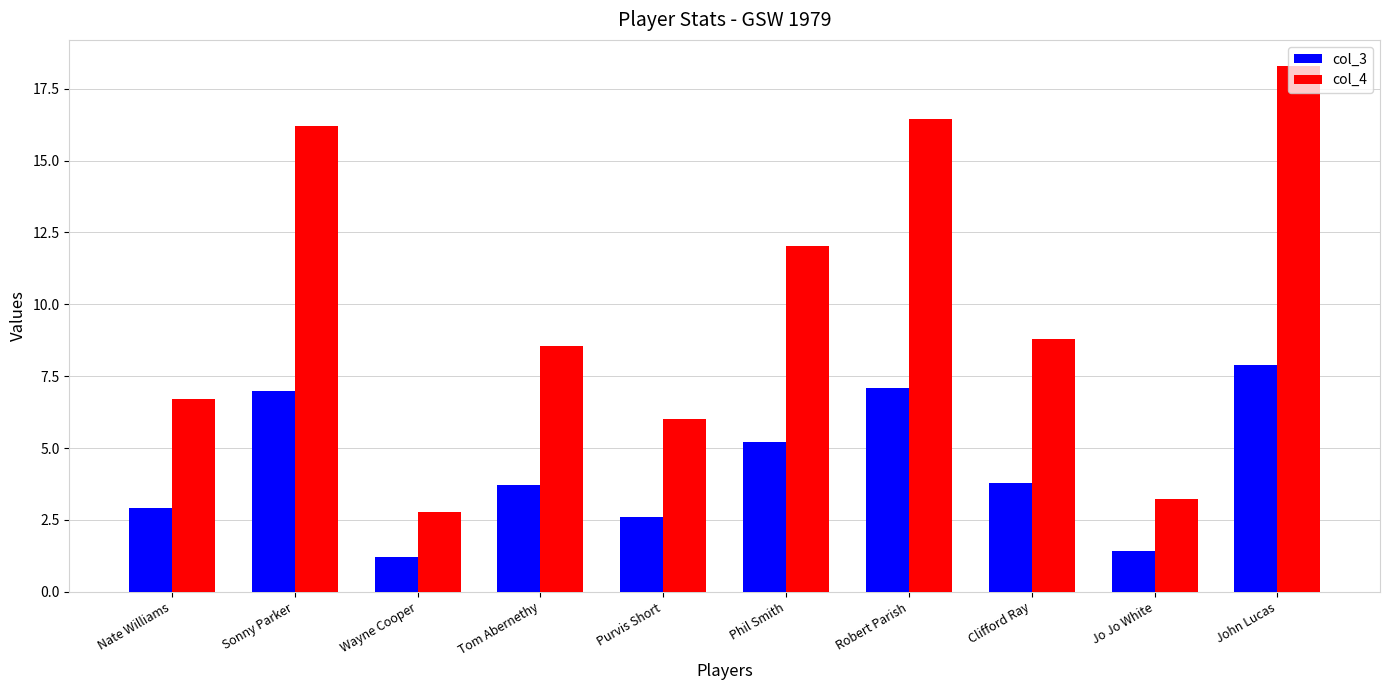

Reading right to left, list all the values displayed in this chart.

col_3: 7.9	1.4	3.8	7.1	5.2	2.6	3.7	1.2	7.0	2.9
col_4: 18.3	3.2	8.8	16.4	12.0	6.0	8.6	2.8	16.2	6.7